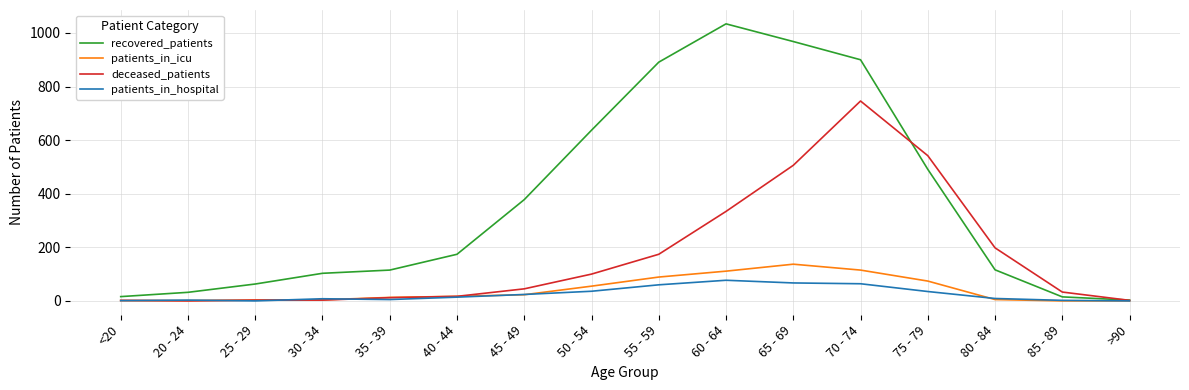

What are all the series names shown in the legend?

recovered_patients, patients_in_icu, deceased_patients, patients_in_hospital